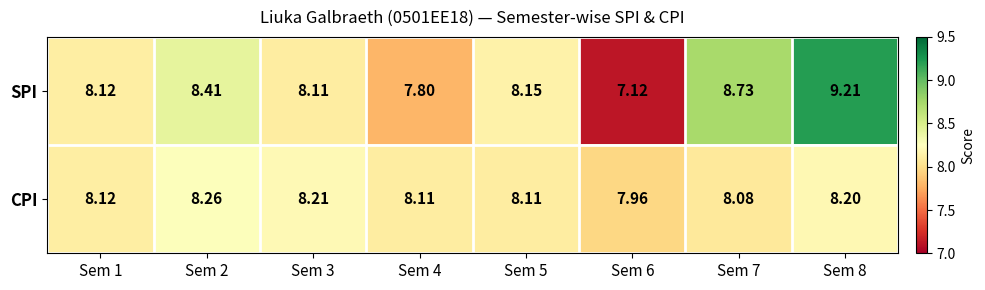

Rank the series at Sem 8 from lowest to highest value.

CPI, SPI